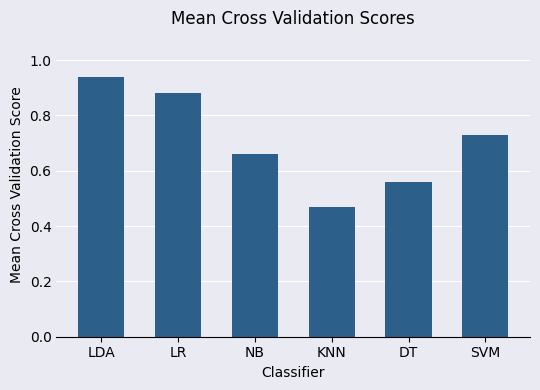

What is the change in value from LDA to DT?

-0.4